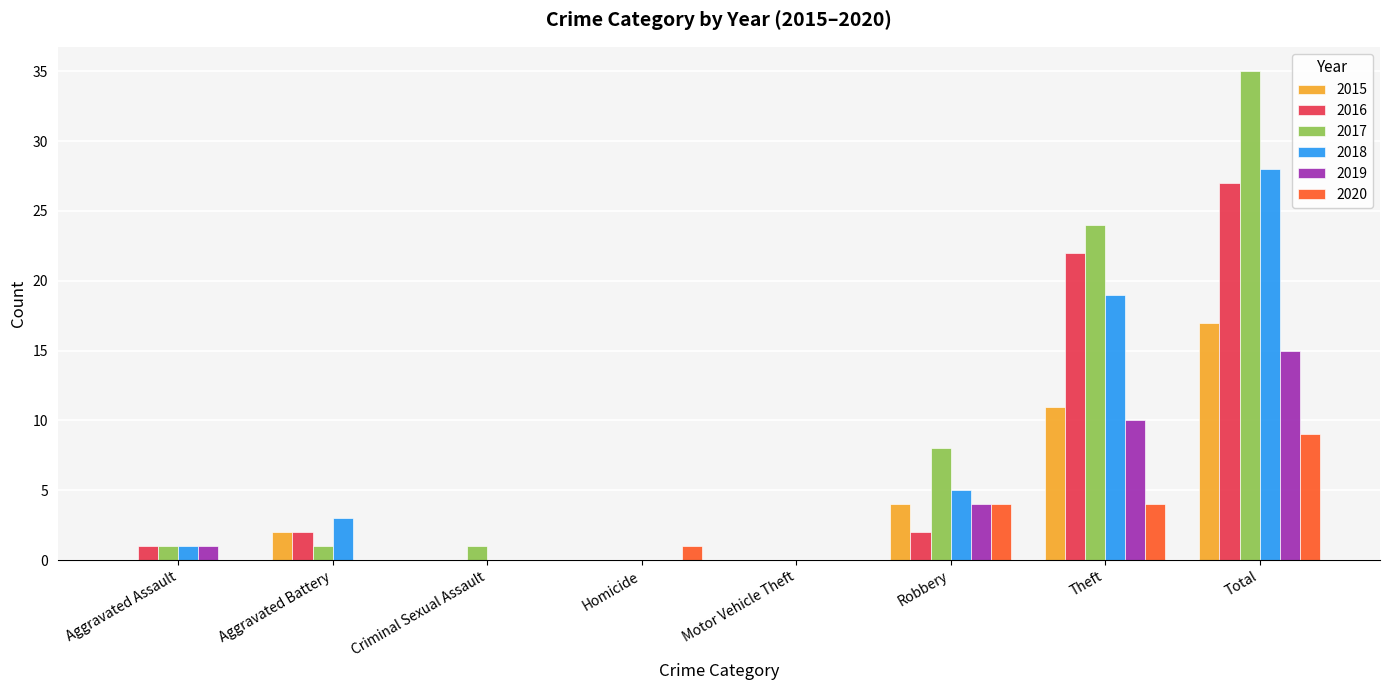

True or false: 2018 has a value of 15 at Criminal Sexual Assault.

False